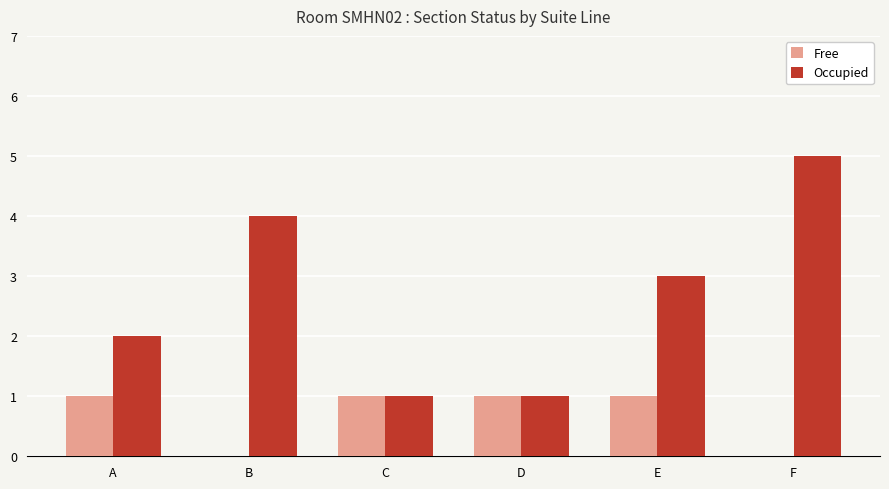

What is the maximum value shown in the chart?

5